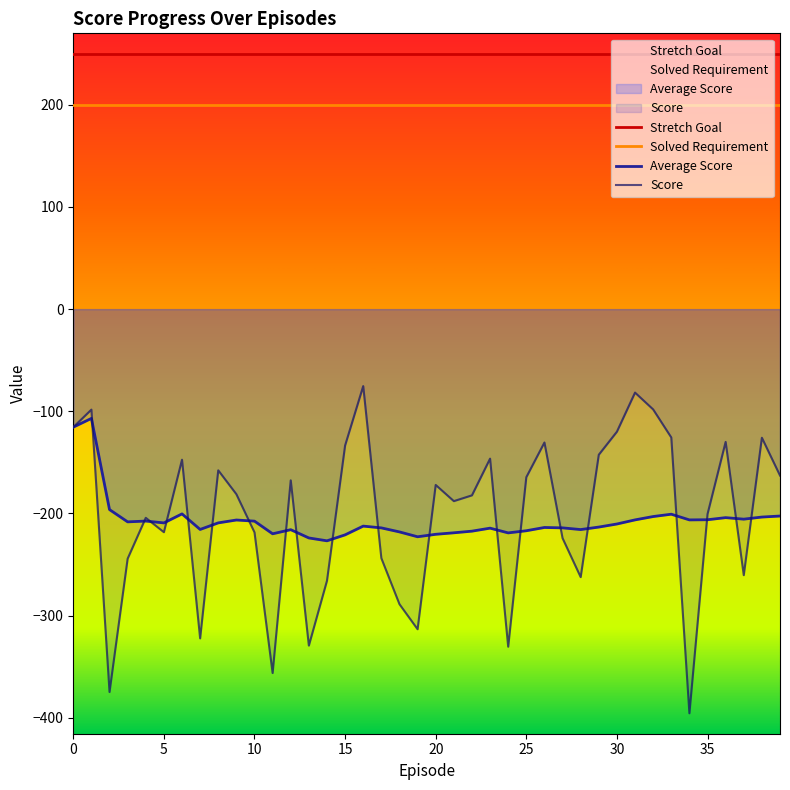

Rank the categories by Score value from highest to lowest.

16, 31, 32, 1, 0, 30, 33, 38, 36, 26, 15, 29, 23, 6, 8, 39, 25, 12, 20, 9, 22, 21, 35, 4, 5, 10, 27, 17, 3, 37, 28, 14, 18, 19, 7, 13, 24, 11, 2, 34